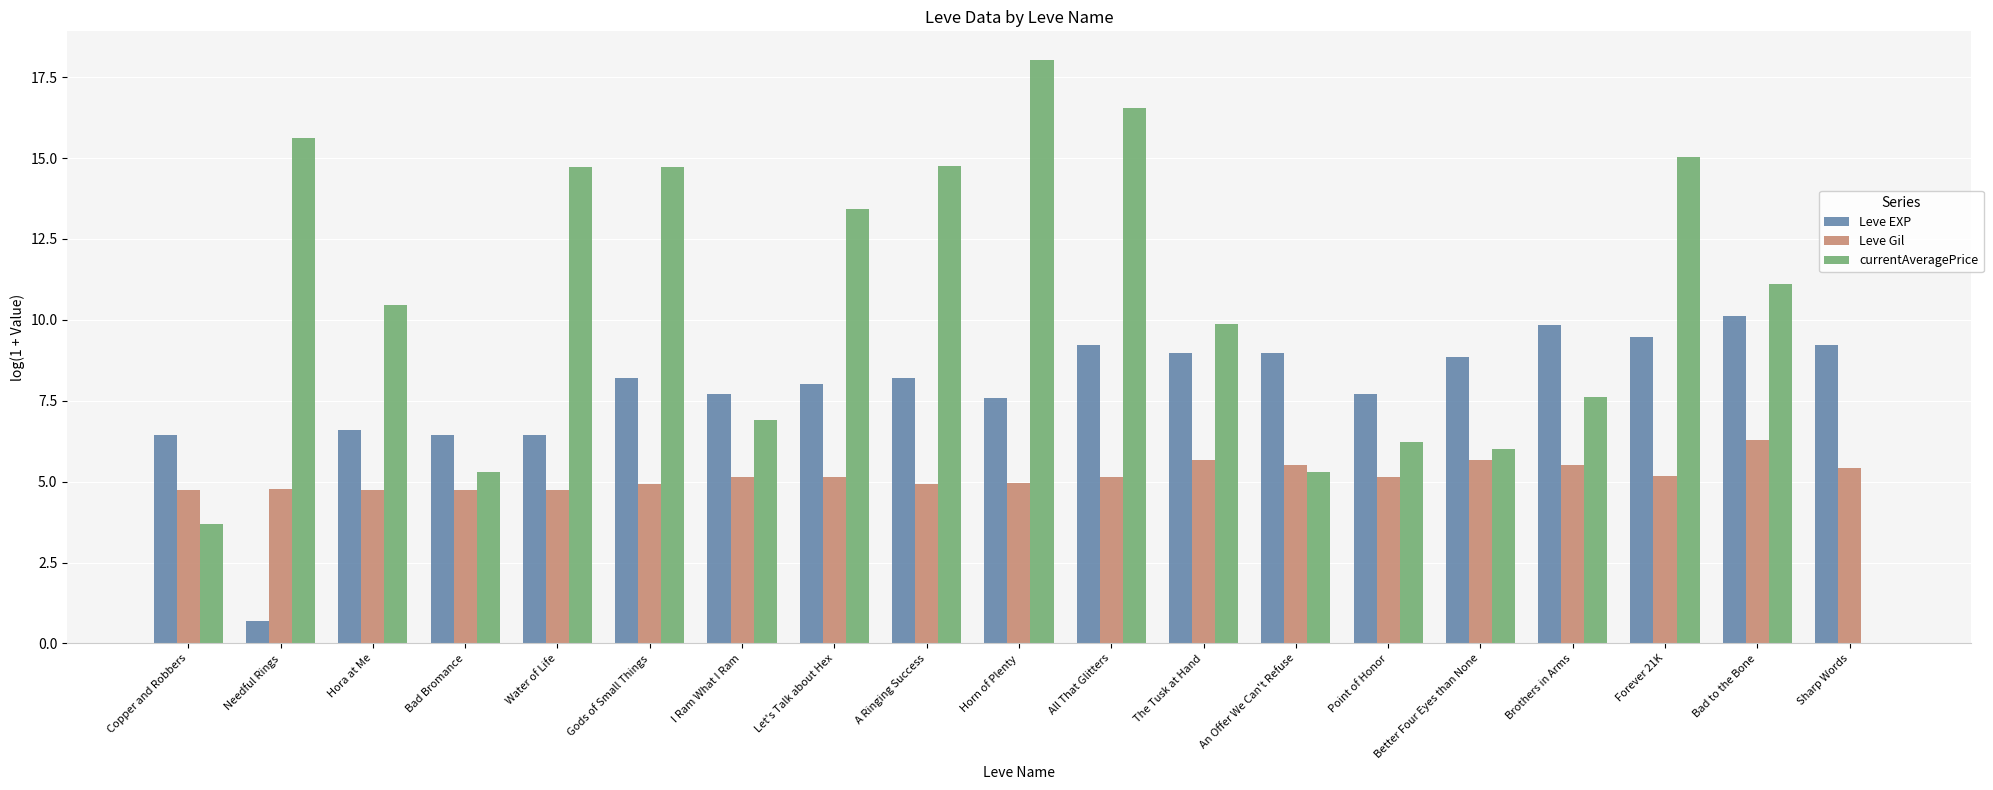

What is the total value across all series at Point of Honor?

19.1